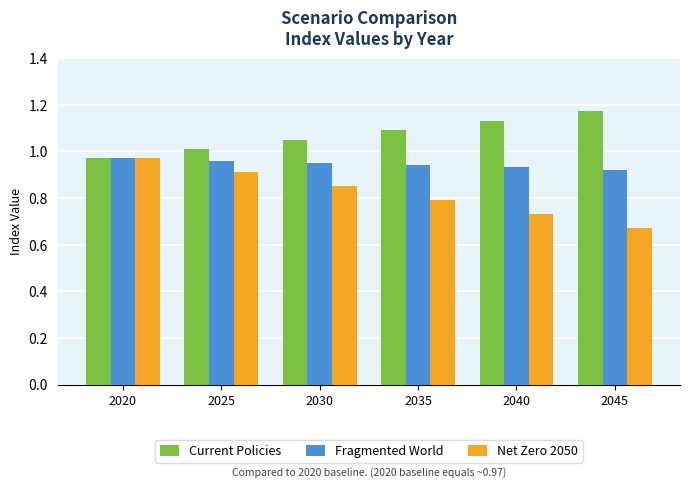

How many bars are there in each group?

3